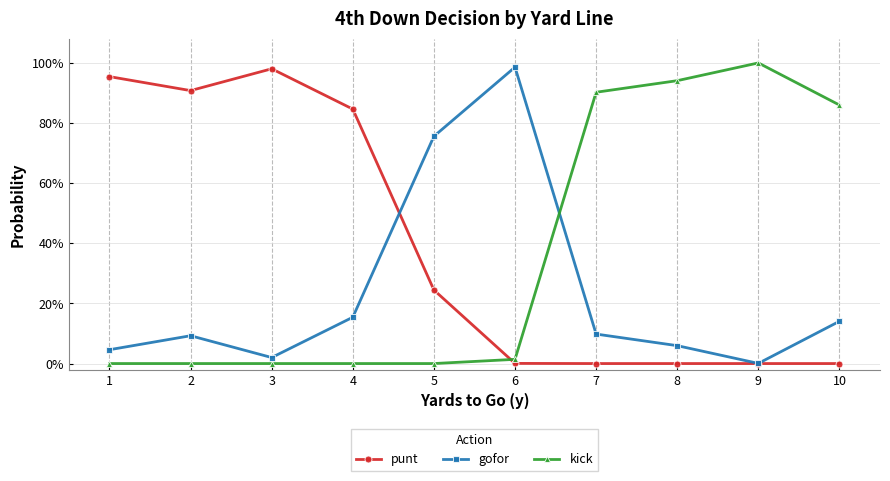

How many interior local peaks does the punt series have?

1